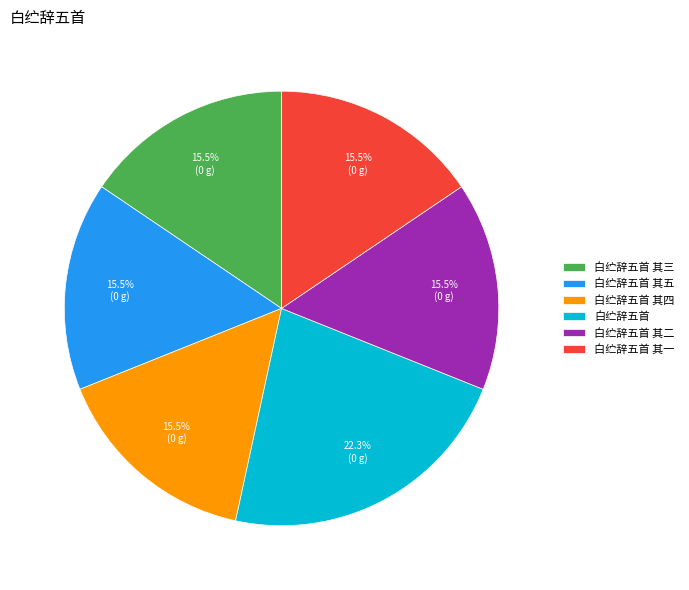

What is the largest slice in the pie chart?

白纻辞五首